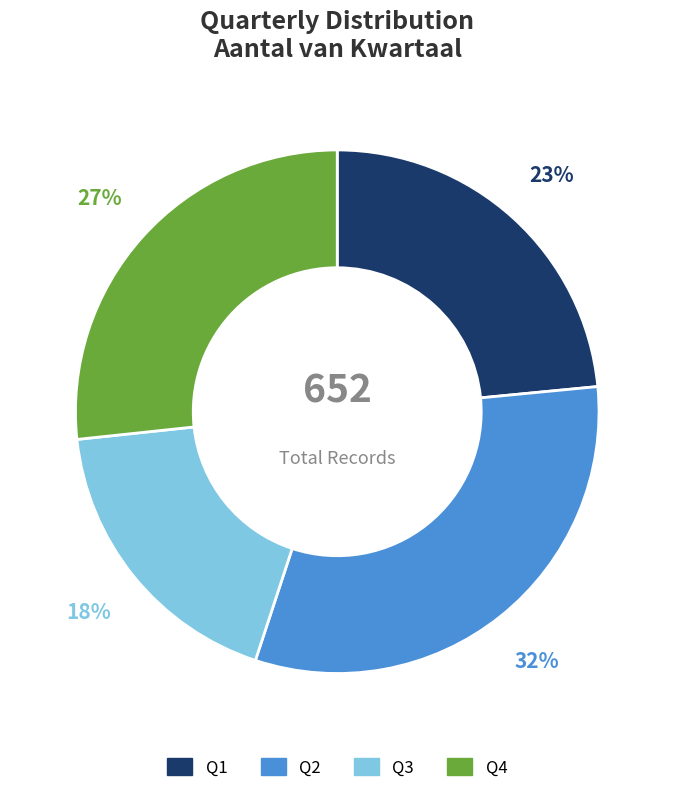

Combined, do Q4 and Q3 account for over 50%?

No